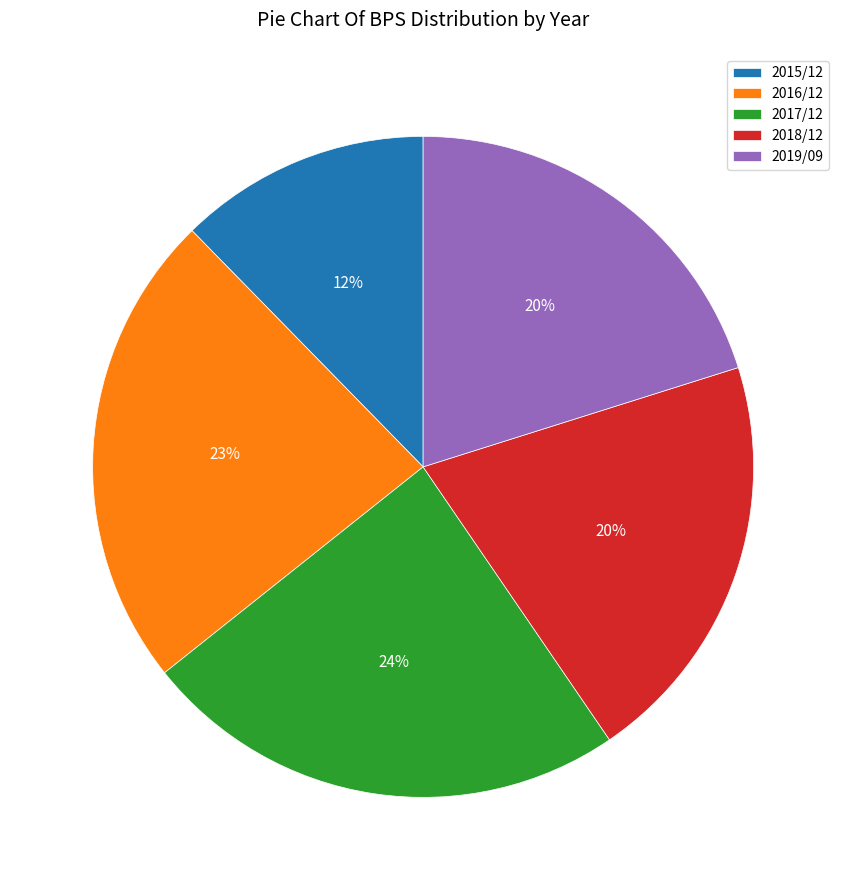

To the nearest percent, what is the average slice percentage?

20%